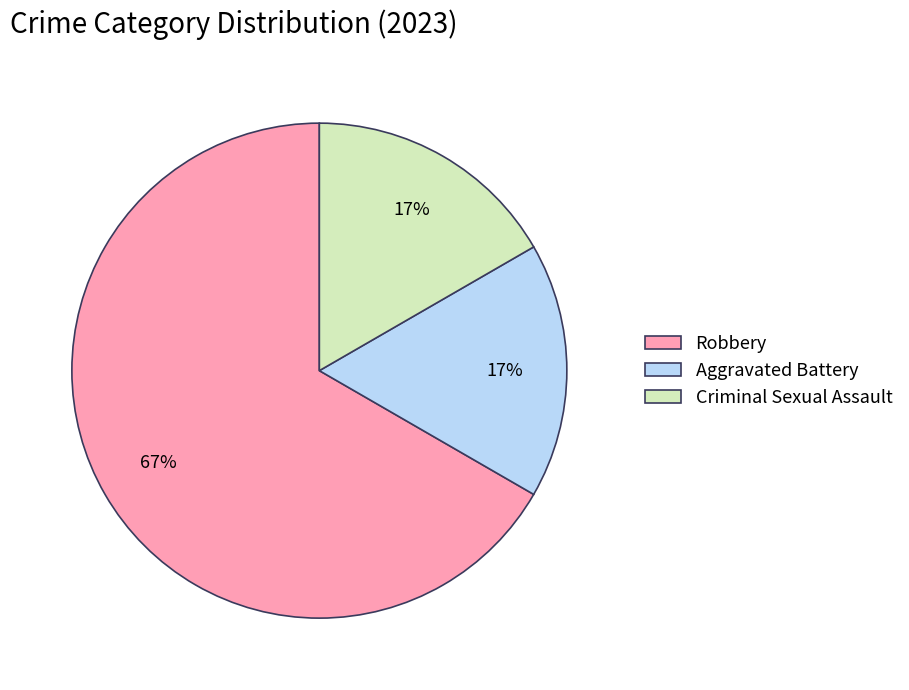

Does Criminal Sexual Assault represent more than half of the total?

No